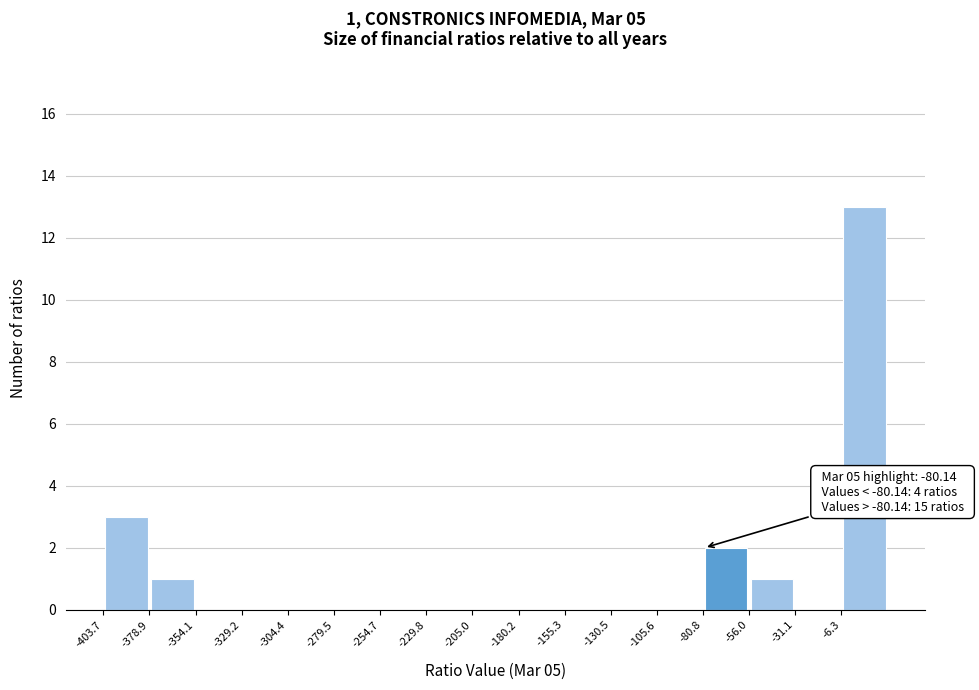

Over which range of the x-axis is the bar tallest?

-5 to 20